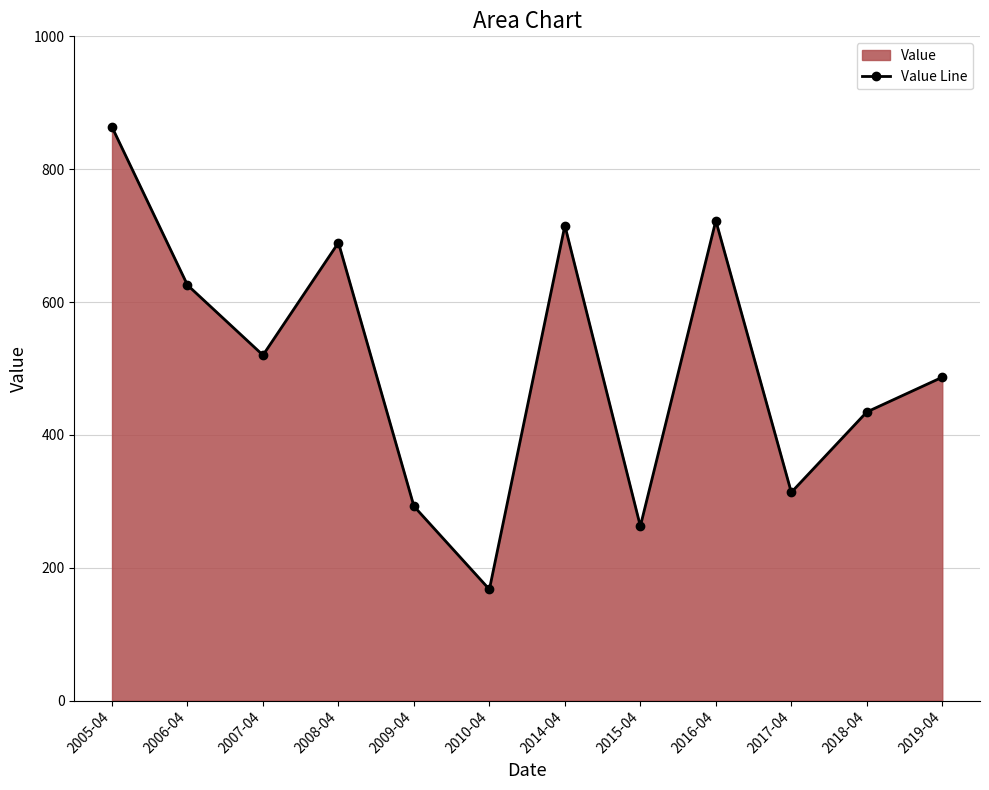

Count the number of data series in this chart.

1